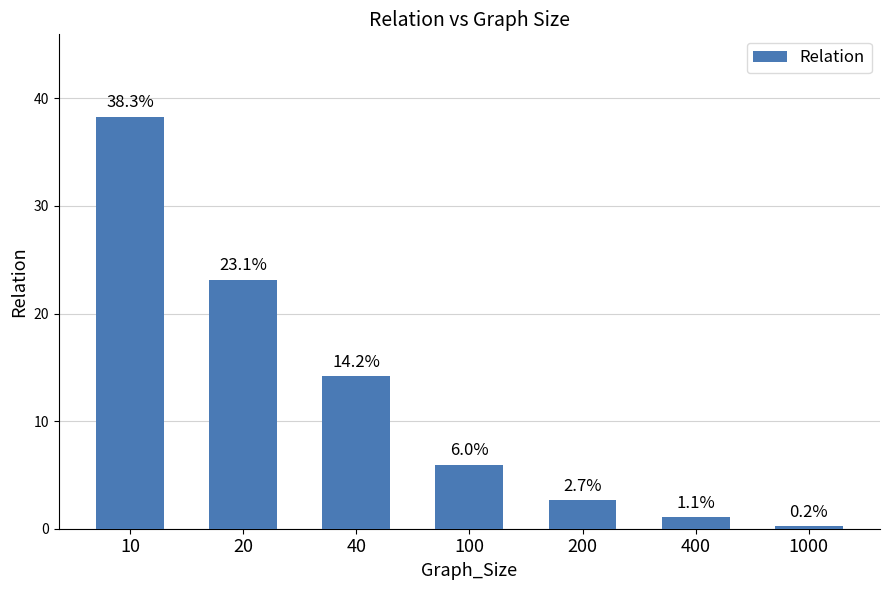

List the labels in order of value, largest first.

10, 20, 40, 100, 200, 400, 1000